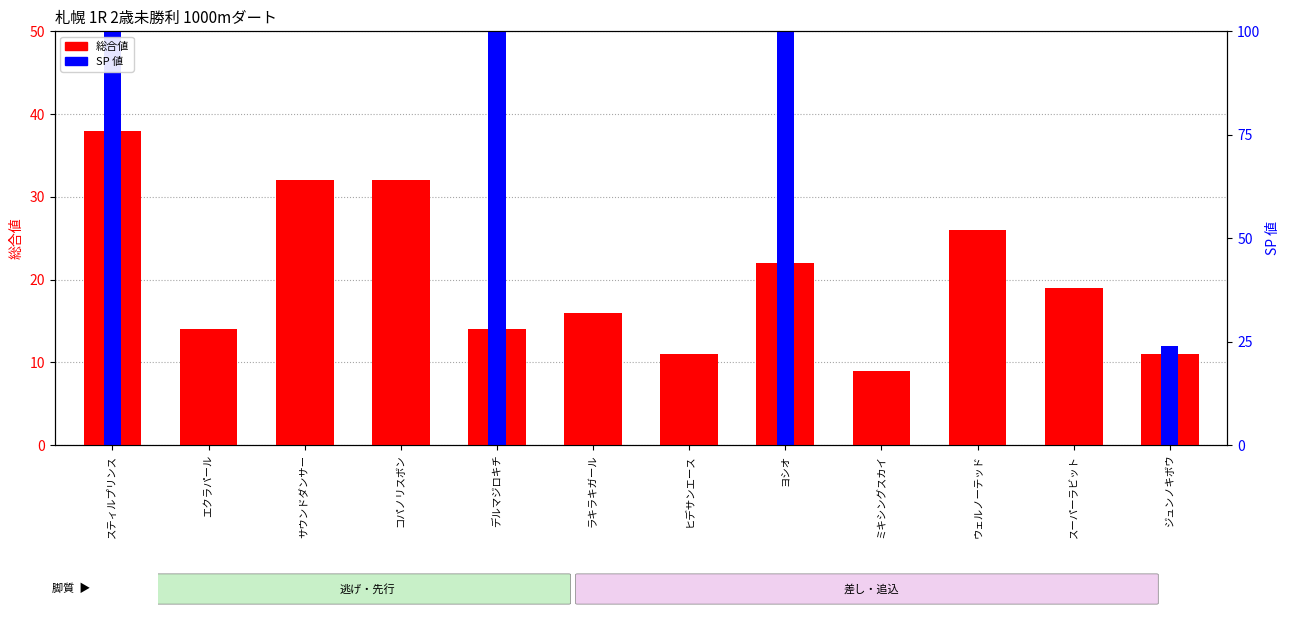

Rank the categories by 総合値 value from highest to lowest.

スティルプリンス, サウンドダンサー, コパノリスボン, ウェルノーテッド, ヨシオ, スーパーラビット, ラキラキガール, エクラパール, デルマジロキチ, ヒデサンエース, ジュンノキボウ, ミキシングスカイ